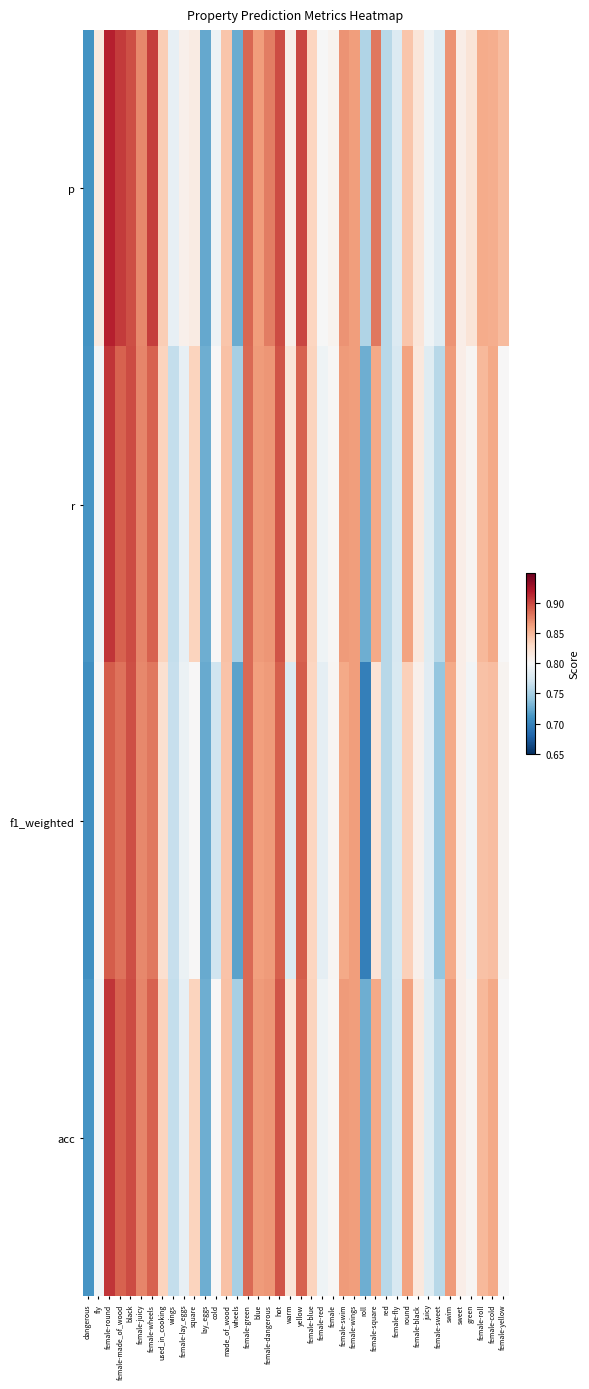

Reading right to left, what are all the values shown in this chart?

p: female-yellow=0.8	female-cold=0.9	female-roll=0.9	green=0.8	sweet=0.8	swim=0.9	female-sweet=0.8	juicy=0.8	female-black=0.8	round=0.8	female-fly=0.8	red=0.8	female-square=0.9	roll=0.8	female-wings=0.9	female-swim=0.9	female=0.8	female-red=0.8	female-blue=0.8	yellow=0.9	warm=0.8	hot=0.9	female-dangerous=0.9	blue=0.9	female-green=0.9	wheels=0.7	made_of_wood=0.8	cold=0.8	lay_eggs=0.7	square=0.8	female-lay_eggs=0.8	wings=0.8	used_in_cooking=0.8	female-wheels=0.9	female-juicy=0.9	black=0.9	female-made_of_wood=0.9	female-round=0.9	fly=0.8	dangerous=0.7
r: female-yellow=0.8	female-cold=0.9	female-roll=0.8	green=0.8	sweet=0.8	swim=0.9	female-sweet=0.8	juicy=0.8	female-black=0.8	round=0.9	female-fly=0.8	red=0.8	female-square=0.9	roll=0.7	female-wings=0.9	female-swim=0.9	female=0.8	female-red=0.8	female-blue=0.8	yellow=0.9	warm=0.8	hot=0.9	female-dangerous=0.9	blue=0.9	female-green=0.9	wheels=0.8	made_of_wood=0.8	cold=0.8	lay_eggs=0.7	square=0.8	female-lay_eggs=0.8	wings=0.8	used_in_cooking=0.8	female-wheels=0.9	female-juicy=0.9	black=0.9	female-made_of_wood=0.9	female-round=0.9	fly=0.8	dangerous=0.7
f1_weighted: female-yellow=0.8	female-cold=0.8	female-roll=0.8	green=0.8	sweet=0.8	swim=0.9	female-sweet=0.7	juicy=0.8	female-black=0.8	round=0.8	female-fly=0.8	red=0.8	female-square=0.8	roll=0.7	female-wings=0.9	female-swim=0.9	female=0.8	female-red=0.8	female-blue=0.8	yellow=0.9	warm=0.8	hot=0.9	female-dangerous=0.9	blue=0.9	female-green=0.9	wheels=0.7	made_of_wood=0.8	cold=0.8	lay_eggs=0.7	square=0.8	female-lay_eggs=0.8	wings=0.8	used_in_cooking=0.8	female-wheels=0.9	female-juicy=0.9	black=0.9	female-made_of_wood=0.9	female-round=0.9	fly=0.8	dangerous=0.7
acc: female-yellow=0.8	female-cold=0.9	female-roll=0.8	green=0.8	sweet=0.8	swim=0.9	female-sweet=0.8	juicy=0.8	female-black=0.8	round=0.9	female-fly=0.8	red=0.8	female-square=0.9	roll=0.7	female-wings=0.9	female-swim=0.9	female=0.8	female-red=0.8	female-blue=0.8	yellow=0.9	warm=0.8	hot=0.9	female-dangerous=0.9	blue=0.9	female-green=0.9	wheels=0.8	made_of_wood=0.8	cold=0.8	lay_eggs=0.7	square=0.8	female-lay_eggs=0.8	wings=0.8	used_in_cooking=0.8	female-wheels=0.9	female-juicy=0.9	black=0.9	female-made_of_wood=0.9	female-round=0.9	fly=0.8	dangerous=0.7